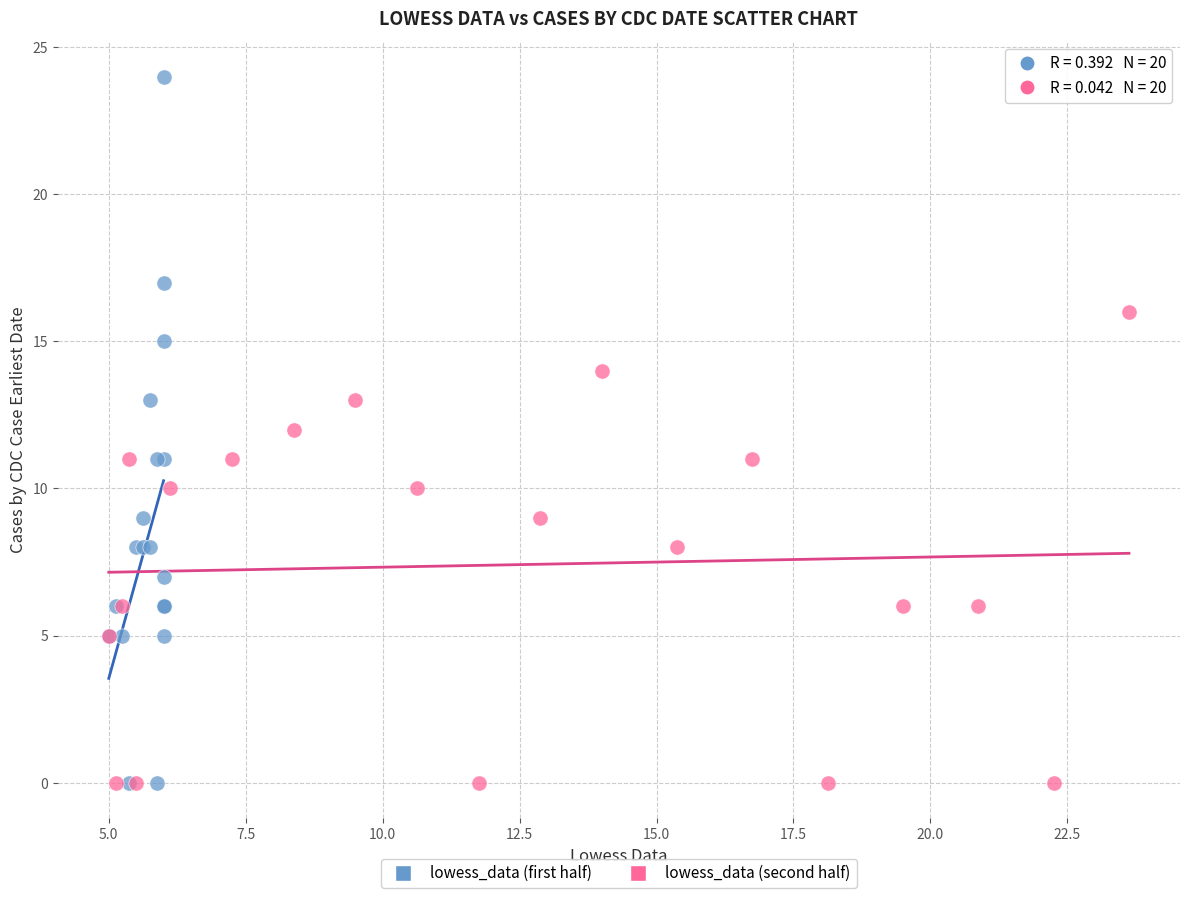

Which series contains the highest Y value?

lowess_data (first half)